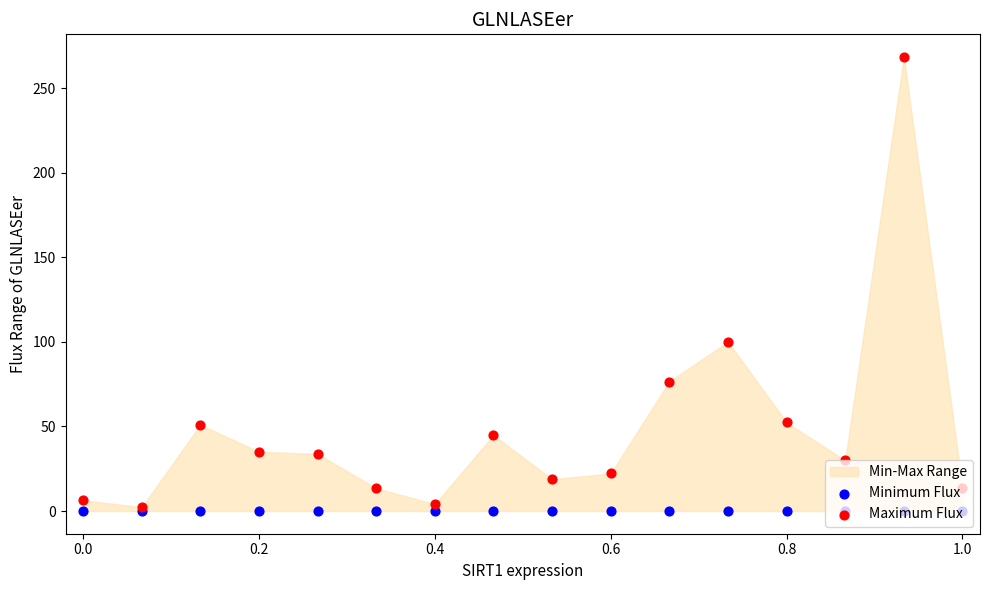

Which series has the largest total across all categories?

Maximum Flux